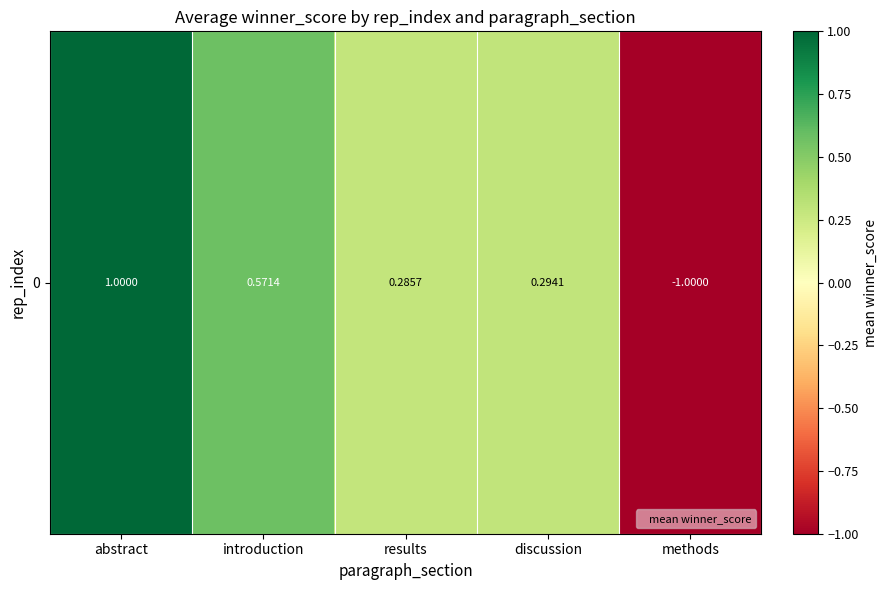

Is it true that the value at discussion is 0.1?

False